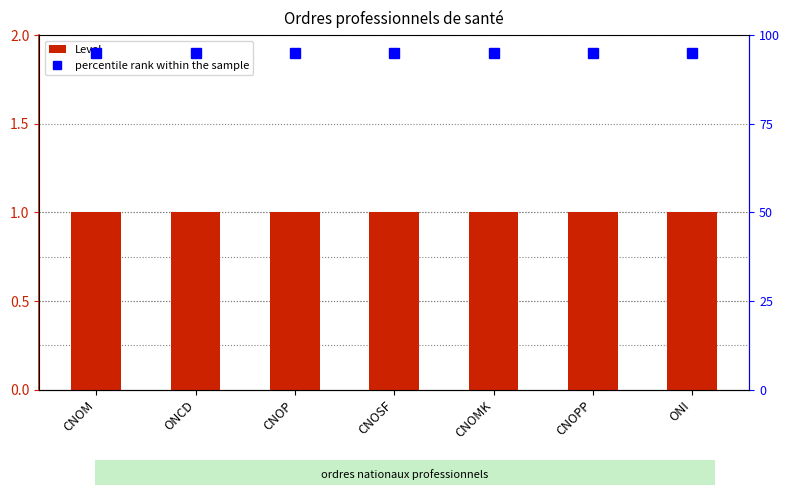

What is the difference between the highest and lowest values at CNOPP?

2.8